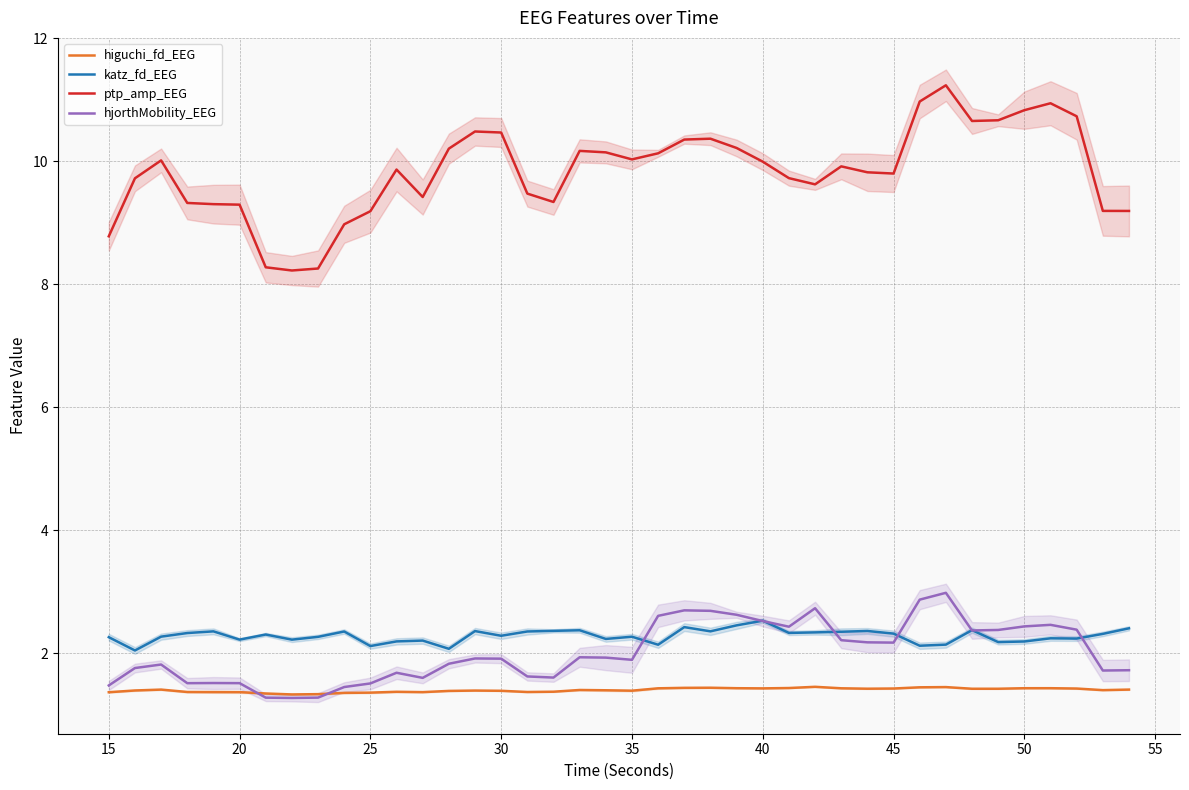

Reading right to left, list all the values displayed in this chart.

higuchi_fd_EEG: 1.4	1.4	1.4	1.4	1.4	1.4	1.4	1.5	1.4	1.4	1.4	1.4	1.5	1.4	1.4	1.4	1.4	1.4	1.4	1.4	1.4	1.4	1.4	1.4	1.4	1.4	1.4	1.4	1.4	1.4	1.4	1.3	1.3	1.3	1.4	1.4	1.4	1.4	1.4	1.4
katz_fd_EEG: 2.4	2.3	2.2	2.2	2.2	2.2	2.4	2.1	2.1	2.3	2.4	2.4	2.3	2.3	2.5	2.5	2.4	2.4	2.1	2.3	2.2	2.4	2.4	2.4	2.3	2.4	2.1	2.2	2.2	2.1	2.4	2.3	2.2	2.3	2.2	2.4	2.3	2.3	2.0	2.3
ptp_amp_EEG: 9.2	9.2	10.7	10.9	10.8	10.7	10.7	11.2	11.0	9.8	9.8	9.9	9.6	9.7	10.0	10.2	10.4	10.4	10.1	10.0	10.1	10.2	9.3	9.5	10.5	10.5	10.2	9.4	9.9	9.2	9.0	8.3	8.2	8.3	9.3	9.3	9.3	10.0	9.7	8.8
hjorthMobility_EEG: 1.7	1.7	2.4	2.5	2.4	2.4	2.4	3.0	2.9	2.2	2.2	2.2	2.7	2.4	2.5	2.6	2.7	2.7	2.6	1.9	1.9	1.9	1.6	1.6	1.9	1.9	1.8	1.6	1.7	1.5	1.5	1.3	1.3	1.3	1.5	1.5	1.5	1.8	1.8	1.5